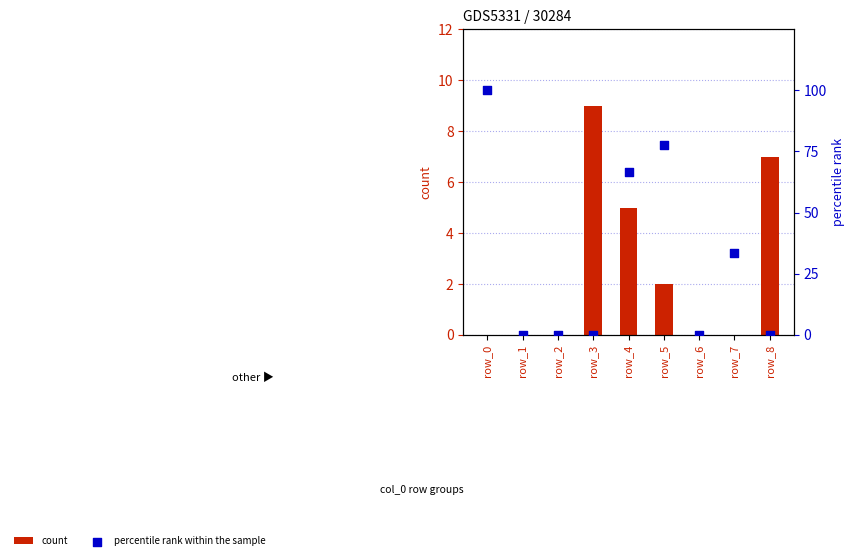

Which series has the widest spread of Y values?

percentile rank within the sample